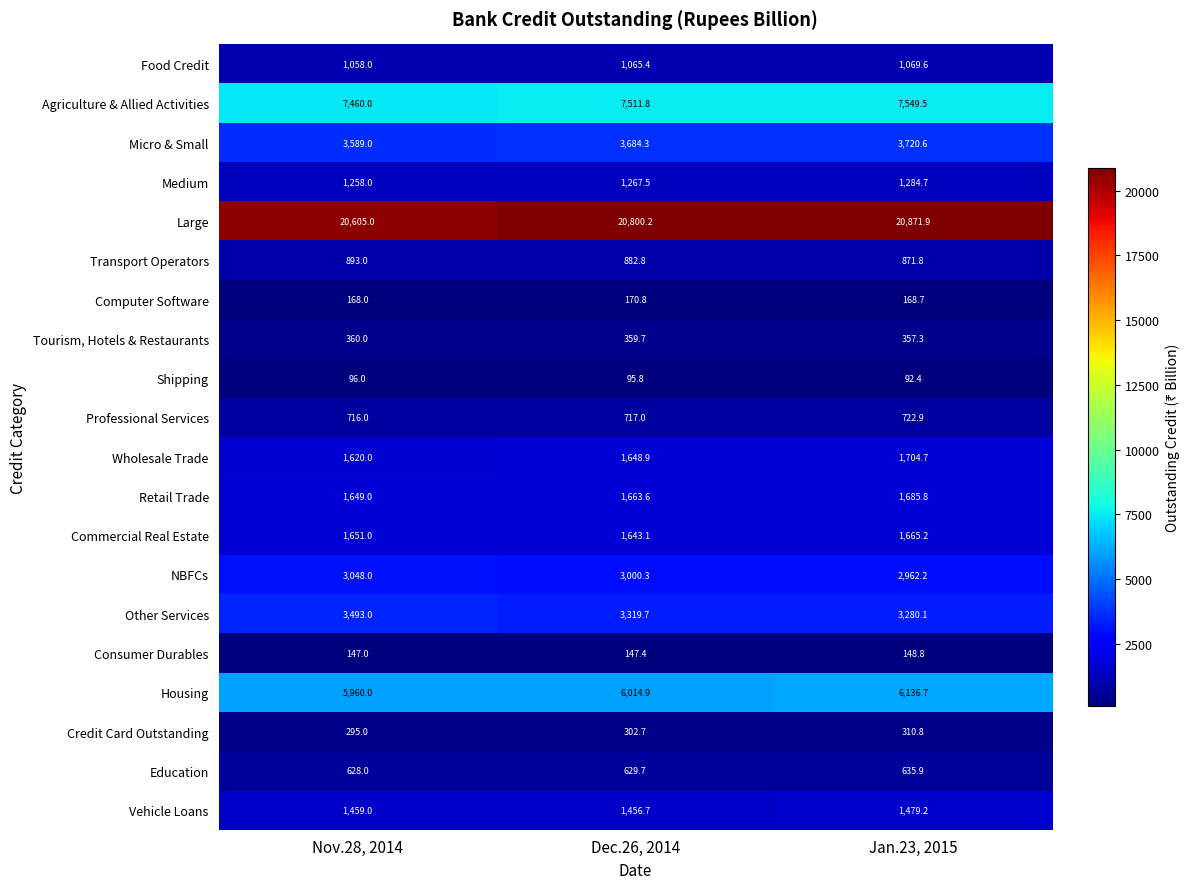

List the series in order of their peak value, highest first.

Large, Agriculture & Allied Activities, Housing, Micro & Small, Other Services, NBFCs, Wholesale Trade, Retail Trade, Commercial Real Estate, Vehicle Loans, Medium, Food Credit, Transport Operators, Professional Services, Education, Tourism, Hotels & Restaurants, Credit Card Outstanding, Computer Software, Consumer Durables, Shipping